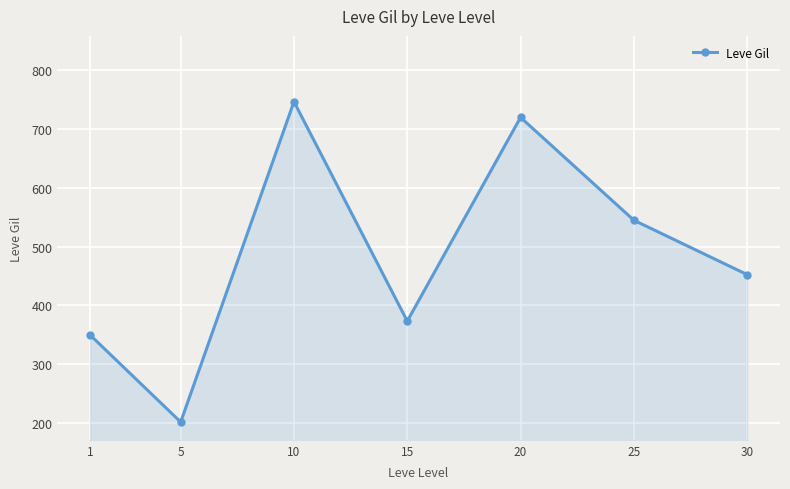

Is it true that the value at 10 is 746.7?

True